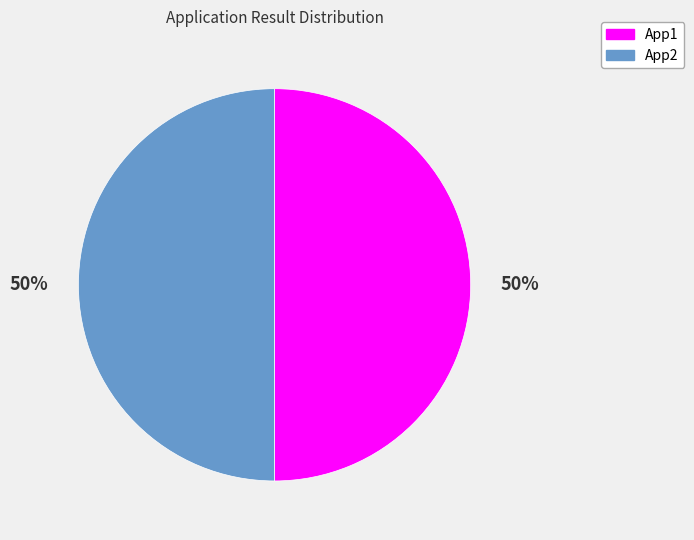

True or false: App1 accounts for 36% of the total.

False